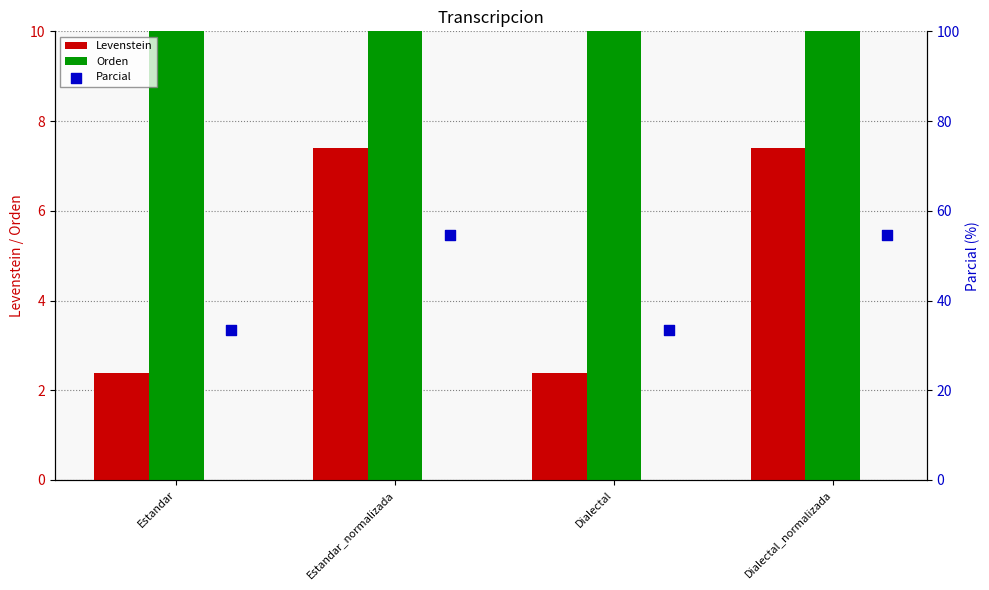

At how many categories does at least one series exceed 48?

2